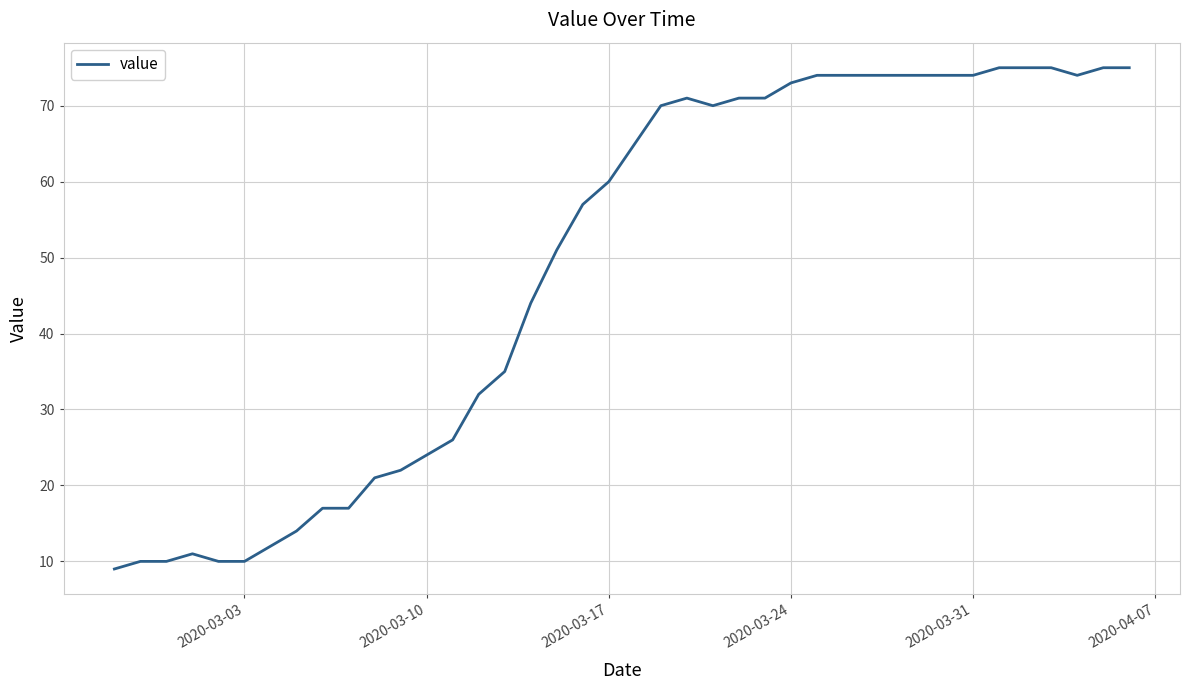

What is the minimum value shown in the chart?

9